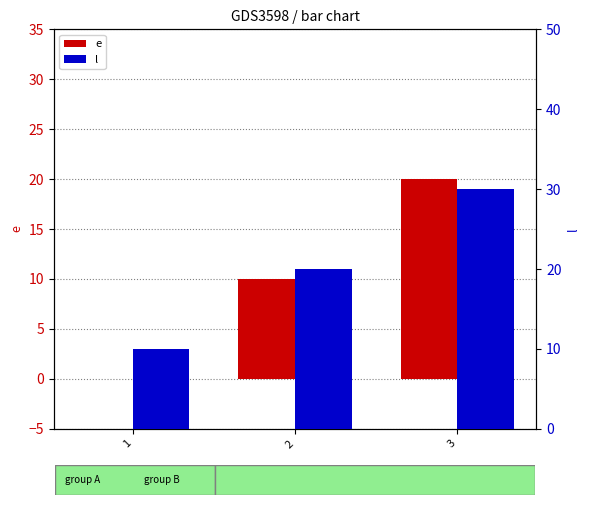

List the series in order of their overall mean, lowest first.

e, l